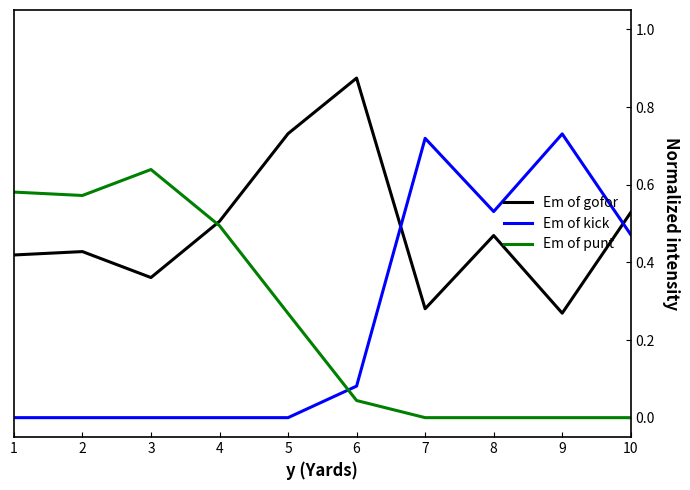

What is the total value across all series at 10?

1.0